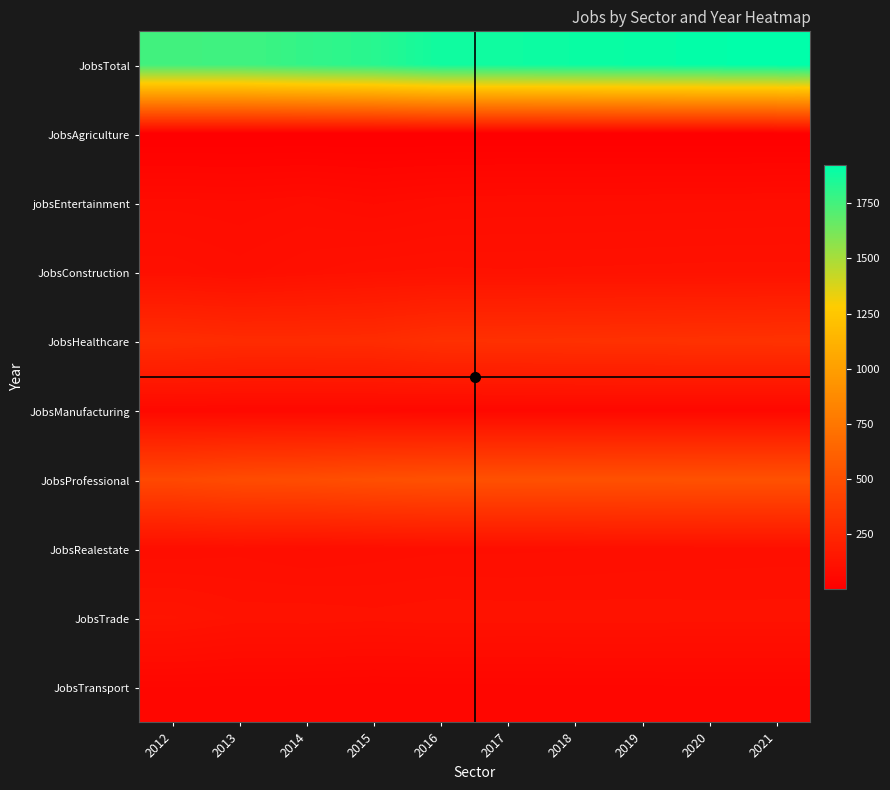

How many series are shown in this chart?

10